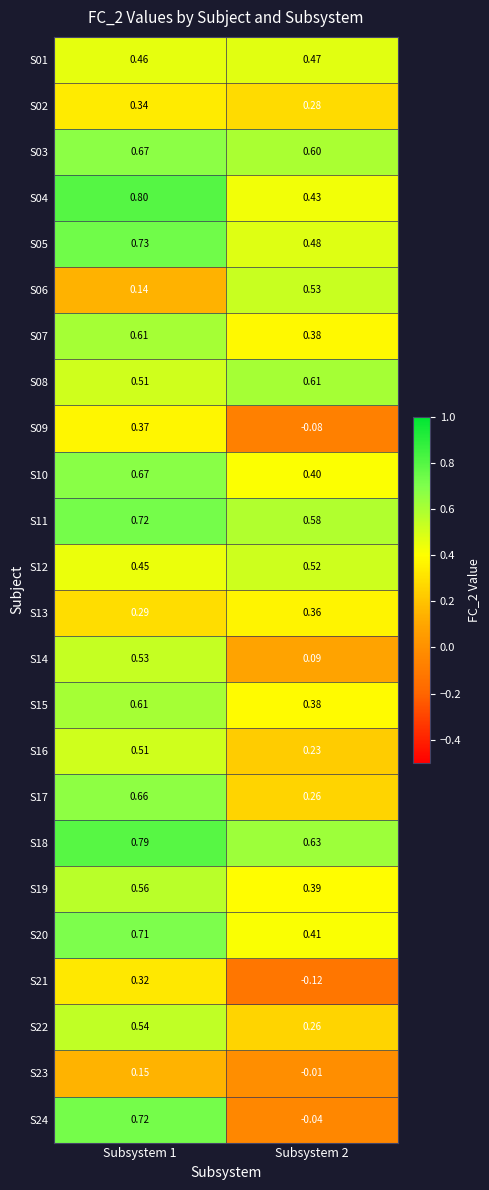

Is the value of S24 at Subsystem 2 greater than the value of S19 at Subsystem 2?

No